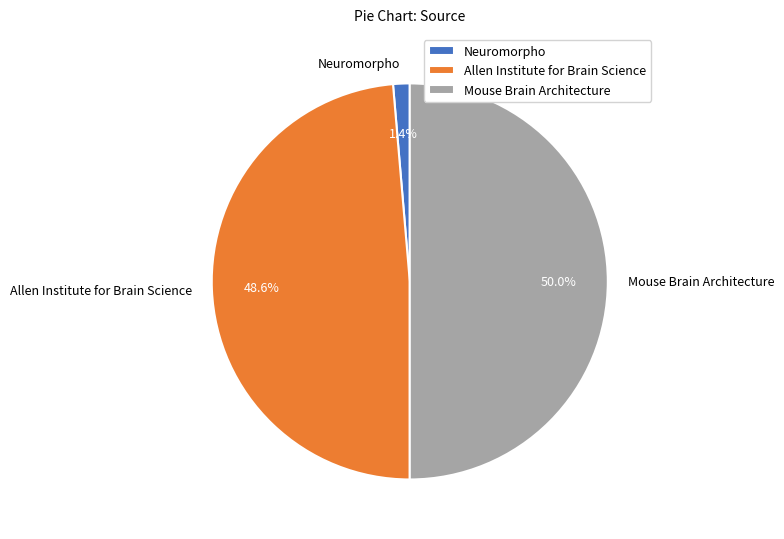

What percentage is the Neuromorpho slice, to the nearest percent?

1%